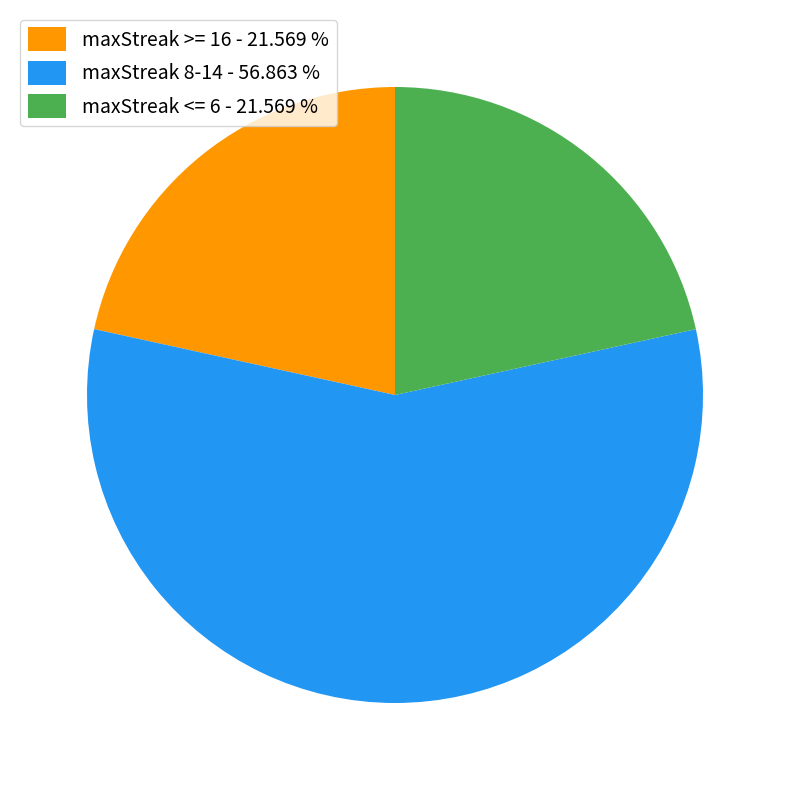

Which slice is the largest?

maxStreak 8-14 - 56.863 %